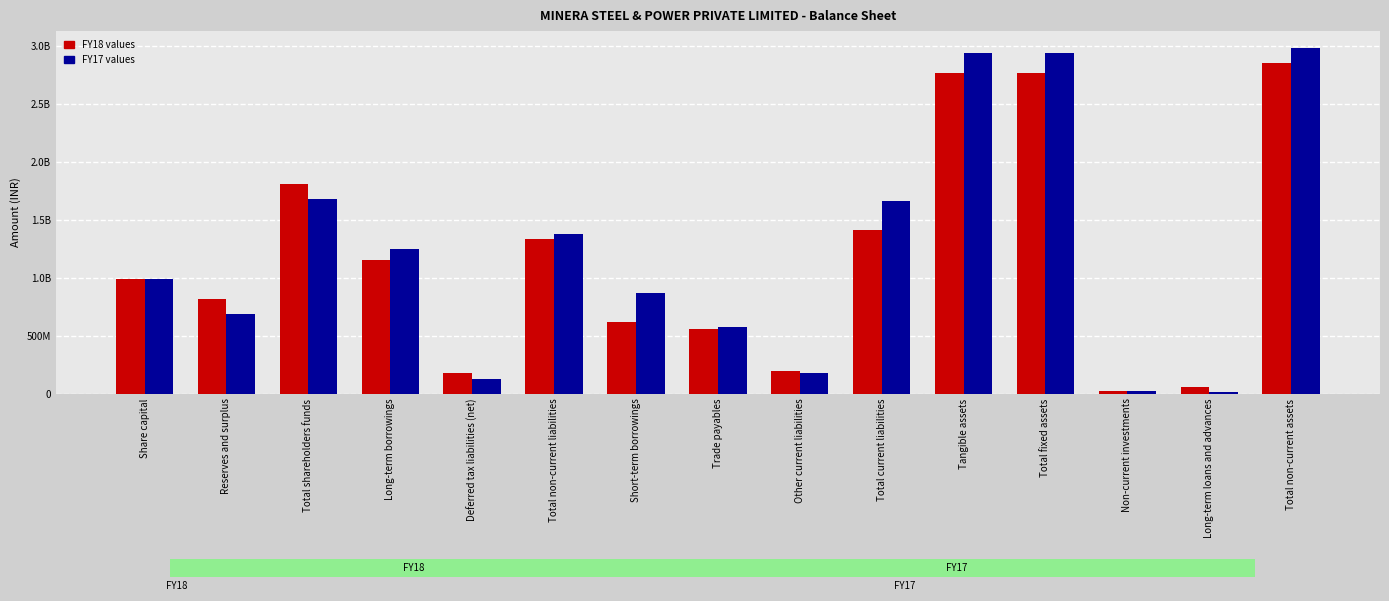

Does the chart contain any negative values?

No